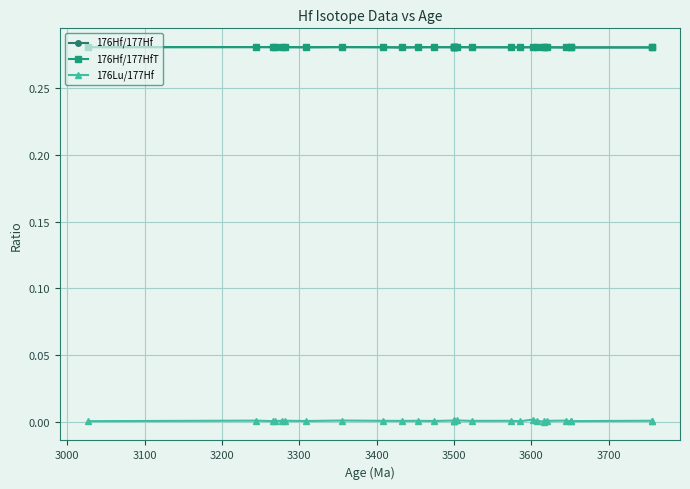

The value of 176Hf/177HfT at 2900 is 0.2. True or false?

False